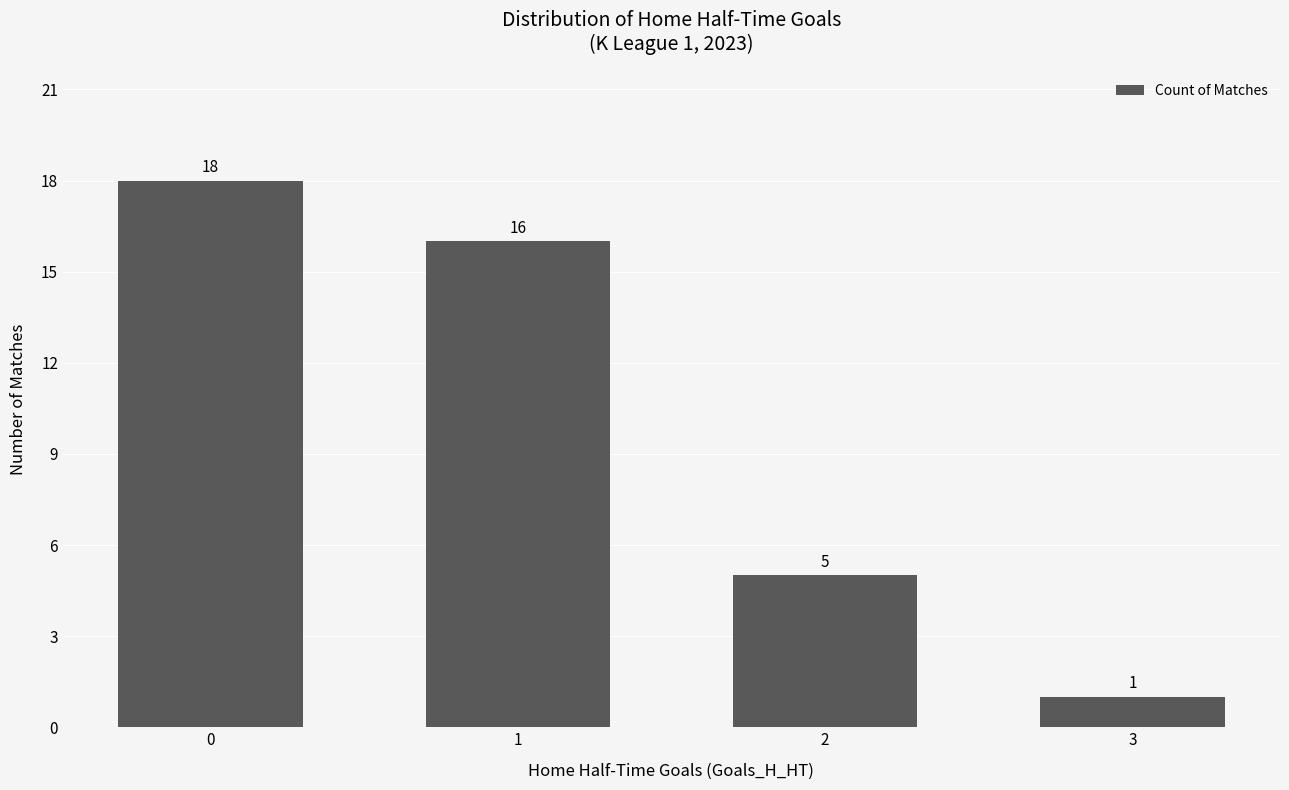

What is the minimum value shown in the chart?

1